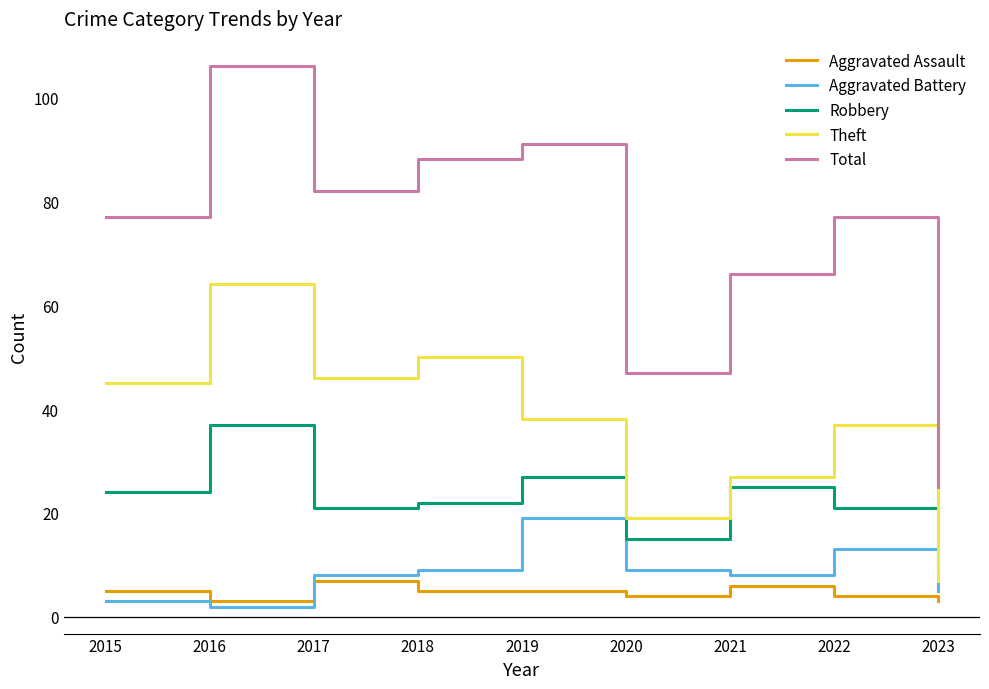

Does the chart display data point markers on the line(s)?

No